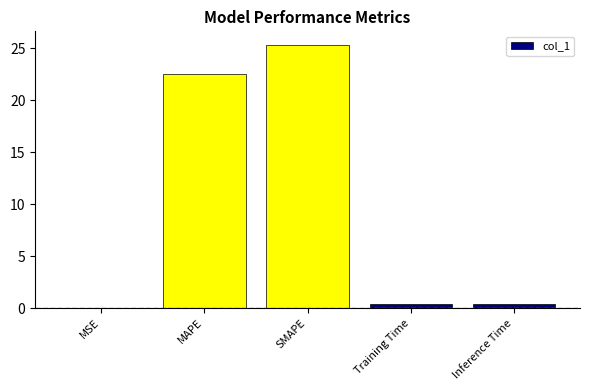

What is the change in value from SMAPE to Training Time?

-25.0